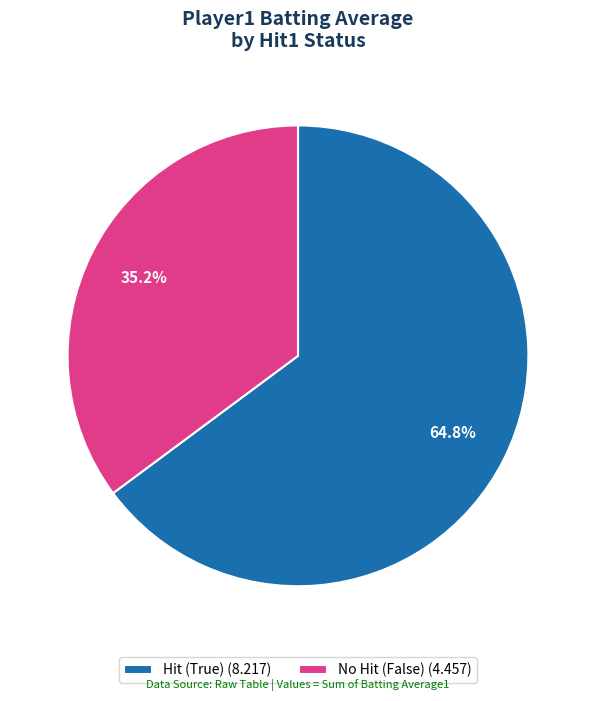

Count the number of slices in the pie.

2